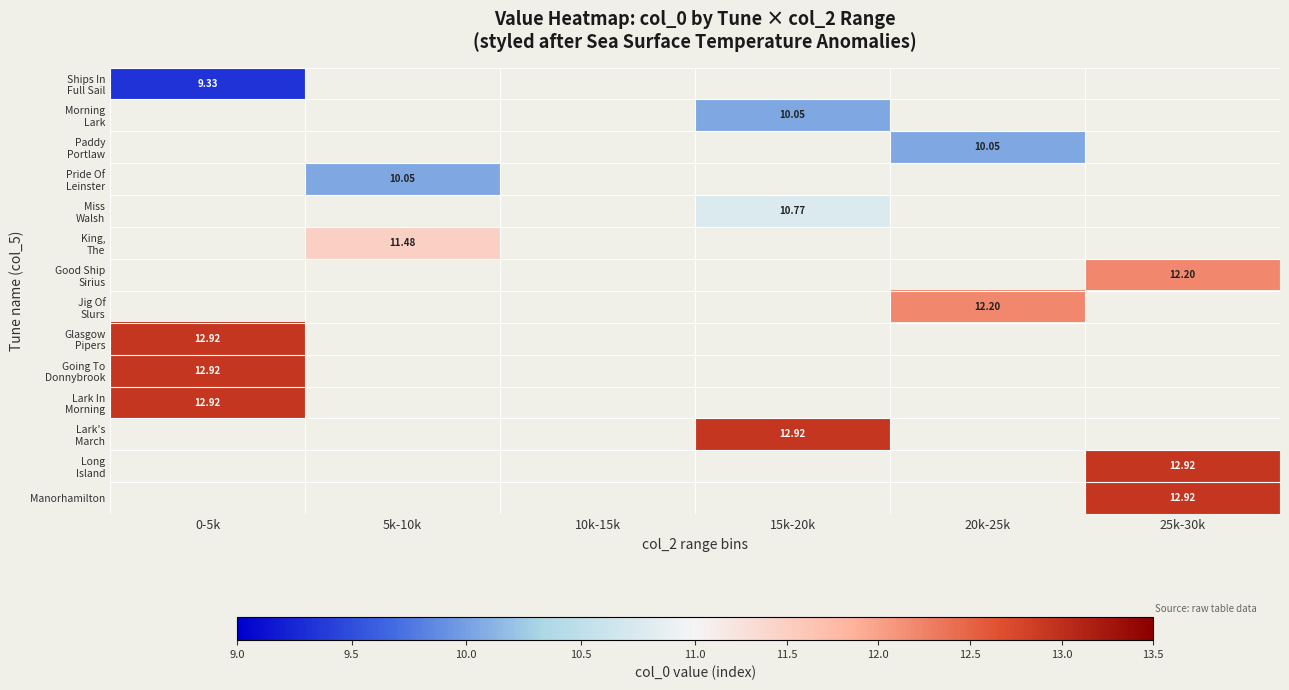

How many values in King, The are above zero?

1